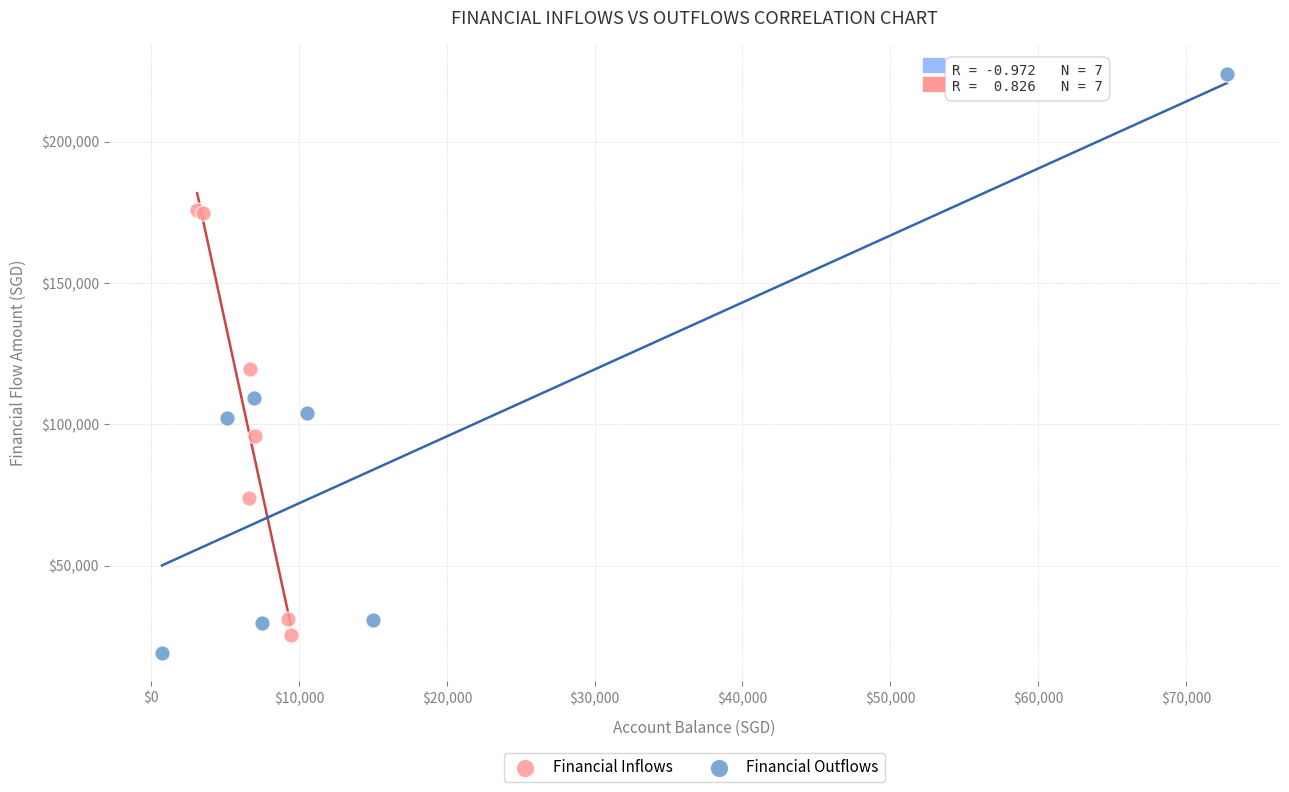

Which series reaches the maximum Y coordinate?

Financial Outflows